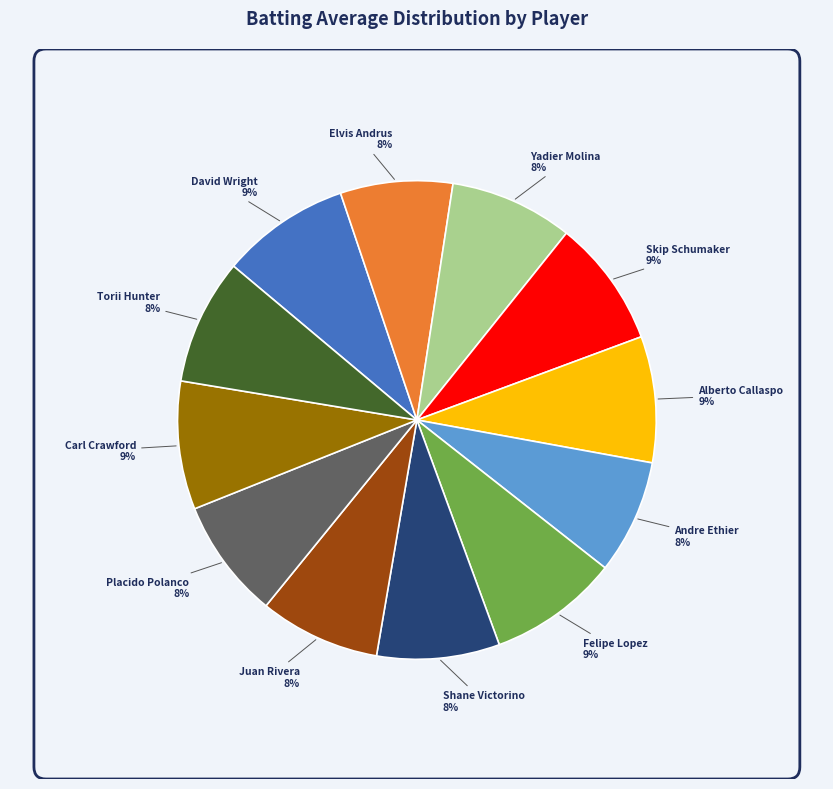

Combined, do Skip Schumaker and Andre Ethier account for over 50%?

No